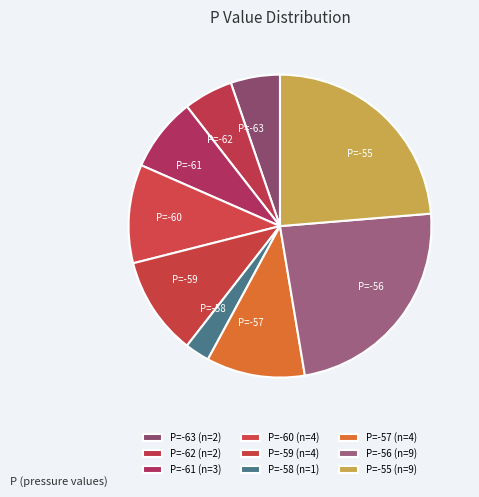

Which has a higher value, P=-60 or P=-61?

P=-60